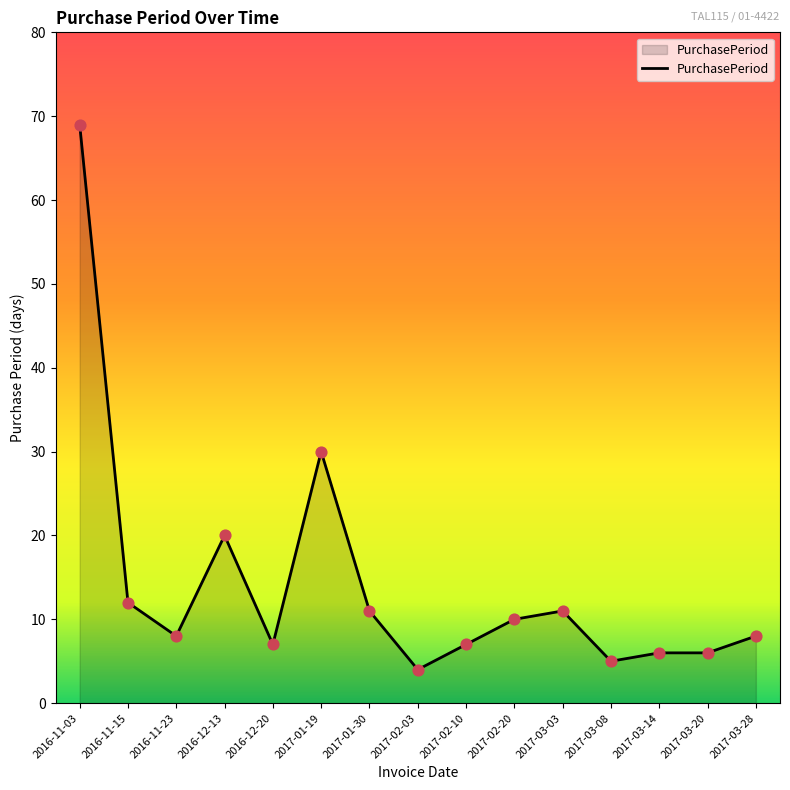

What is the ratio of the value at 2017-03-08 to the value at 2016-11-03?

0.1